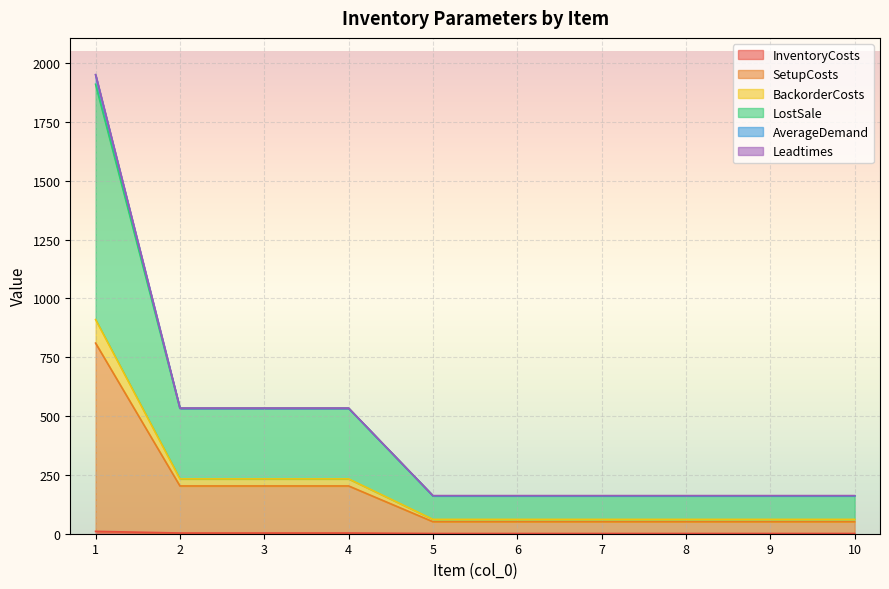

Which has a higher value, 3 or 8?

3